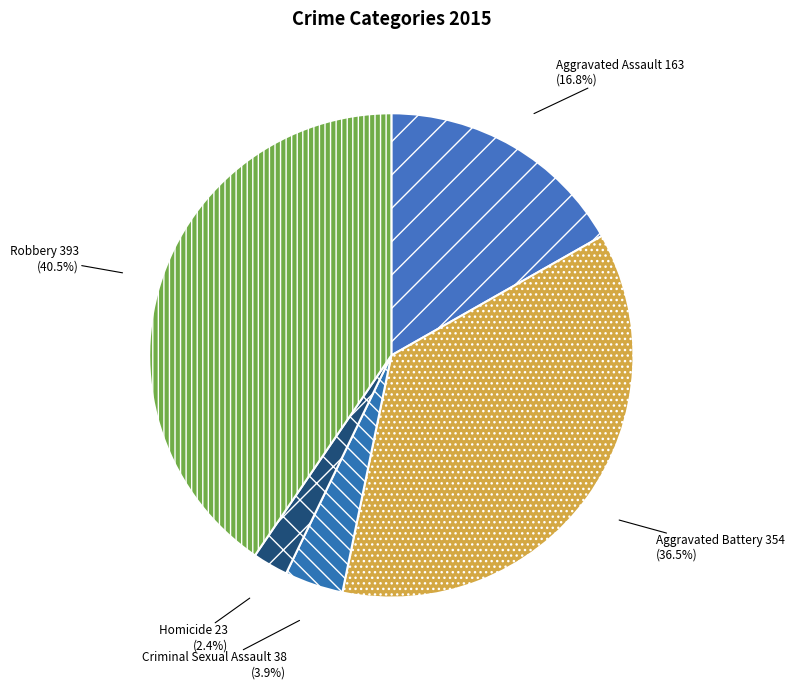

Rank the categories by value from highest to lowest.

Robbery, Aggravated Battery, Aggravated Assault, Criminal Sexual Assault, Homicide